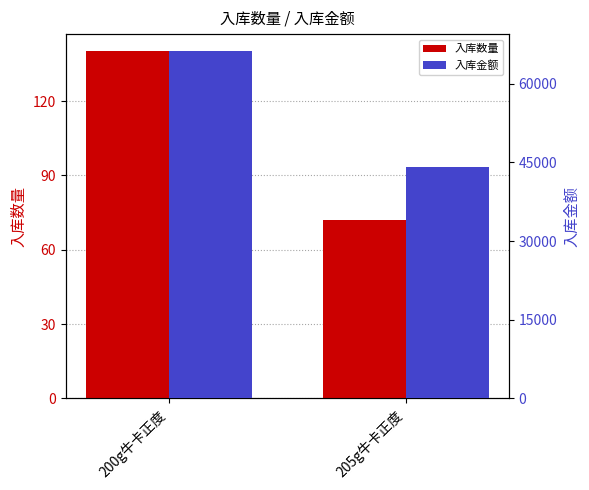

What is the difference between the maximum and minimum values in the 入库数量 series?

67.9